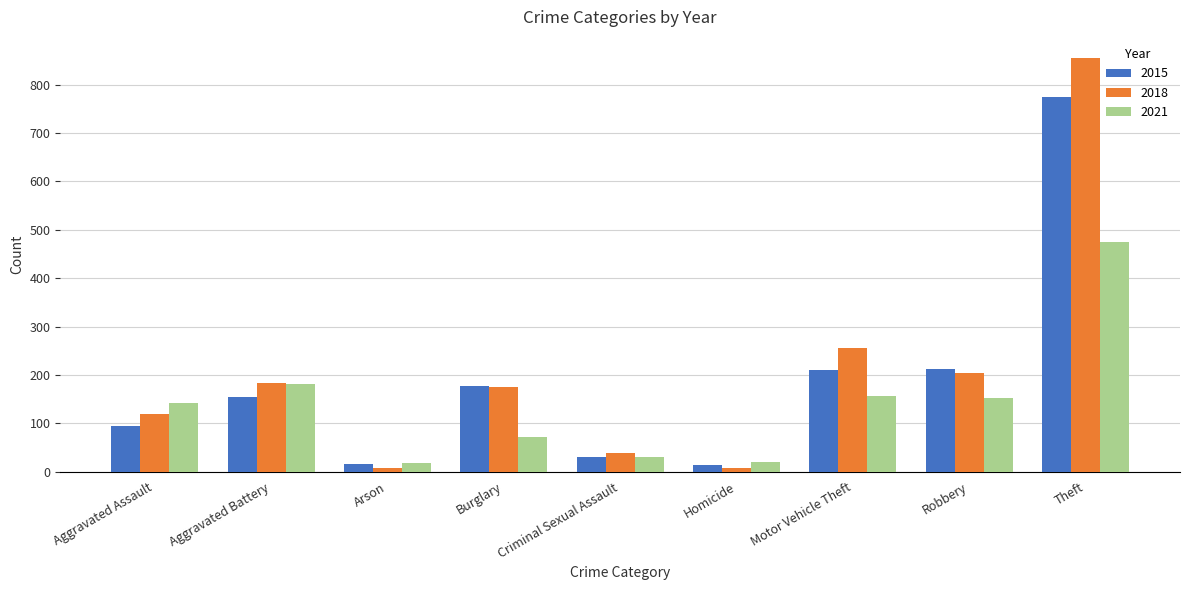

Which category has the highest value across all series?

Theft